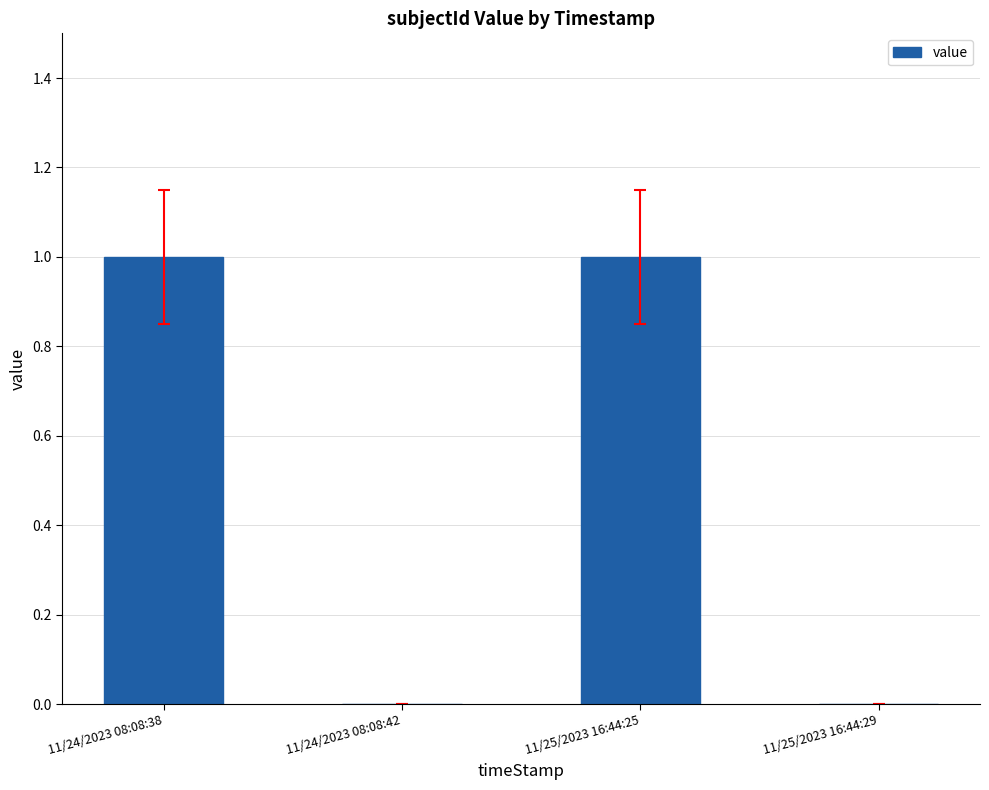

Is it true that the value at 11/24/2023 08:08:42 is 0?

True